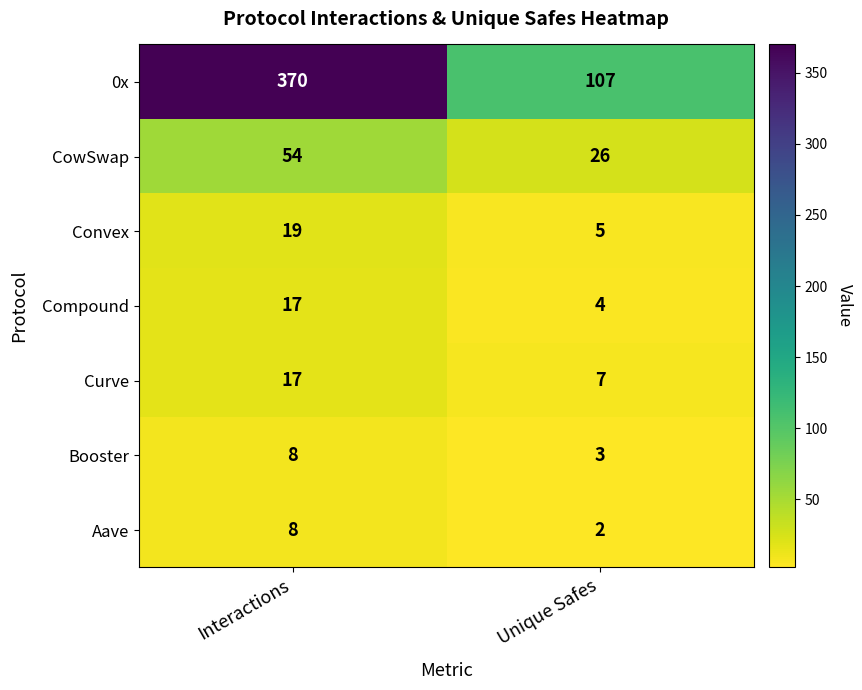

At which category does the chart reach its peak across all series?

Interactions